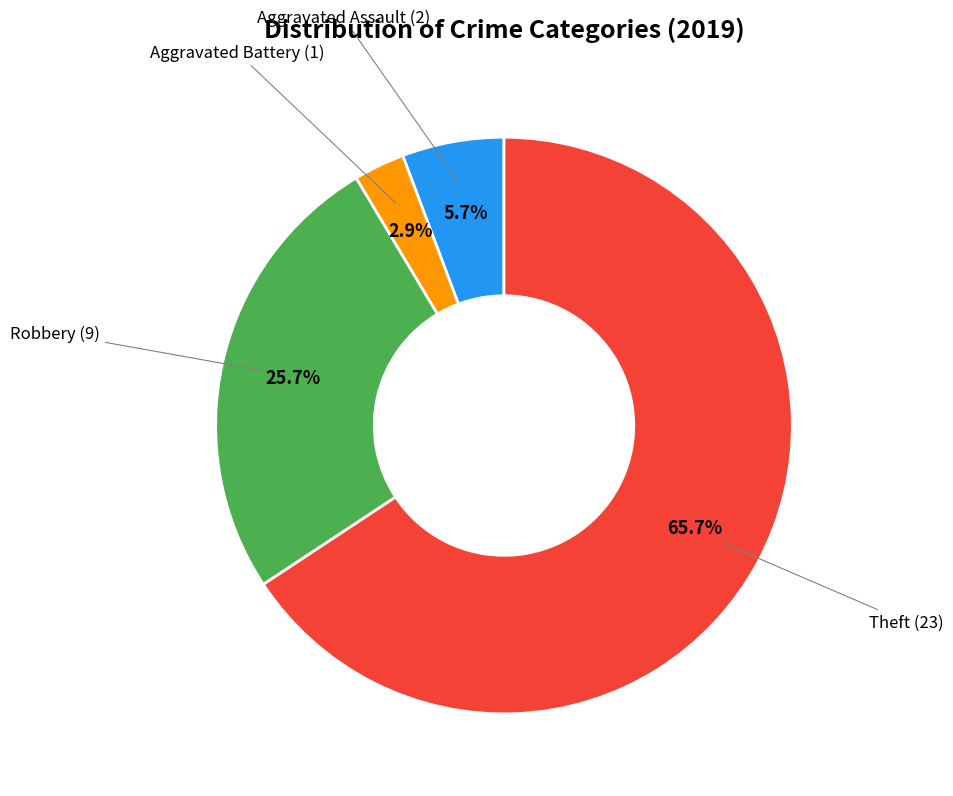

Is there any slice that represents more than half of the pie?

Yes